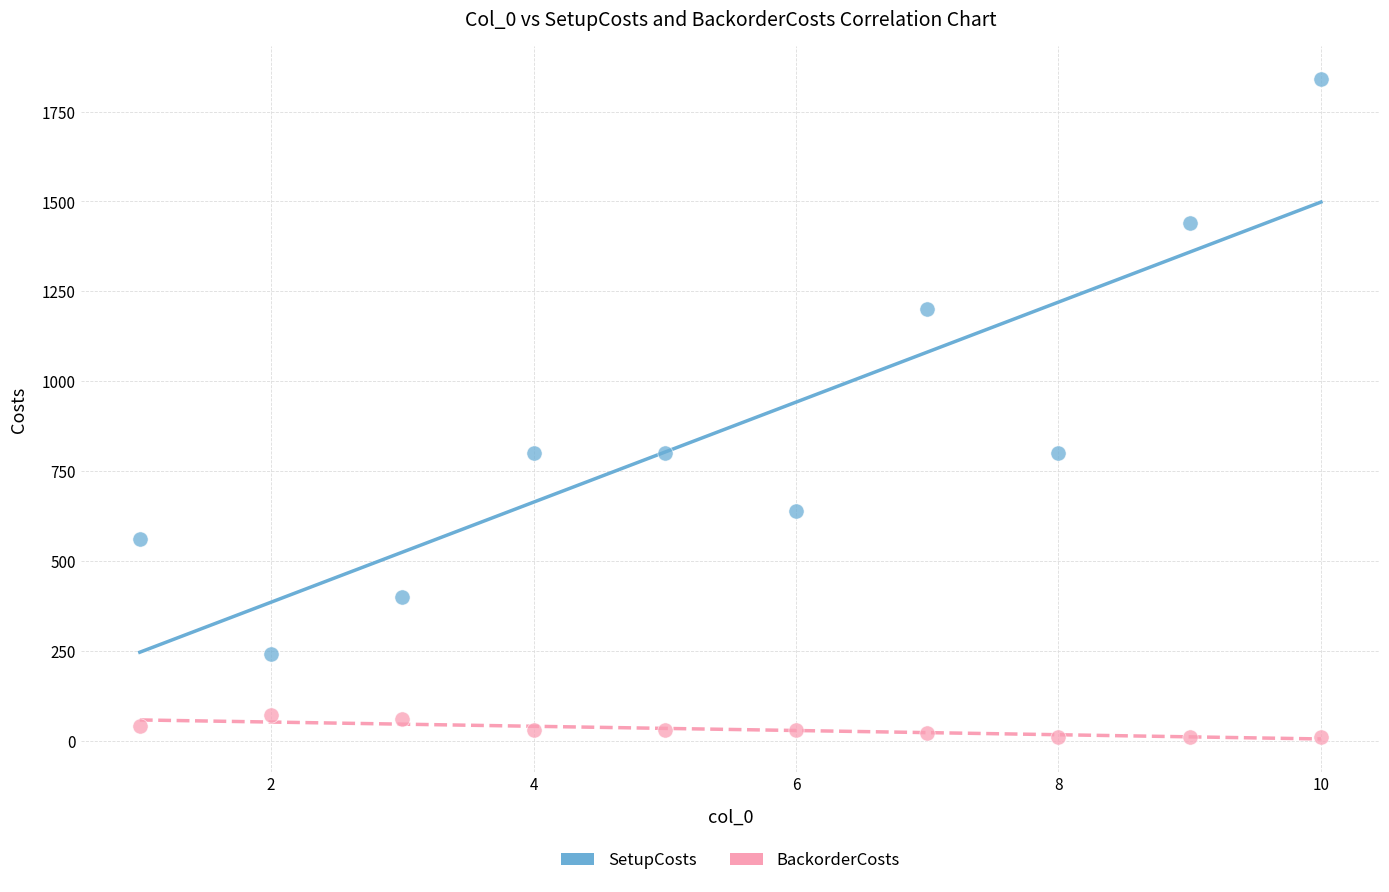

Which series reaches the minimum Y coordinate?

BackorderCosts